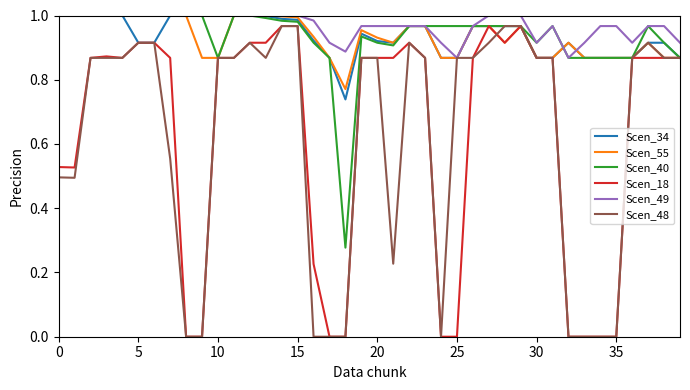

True or false: Scen_18 and Scen_49 cross at least once.

False